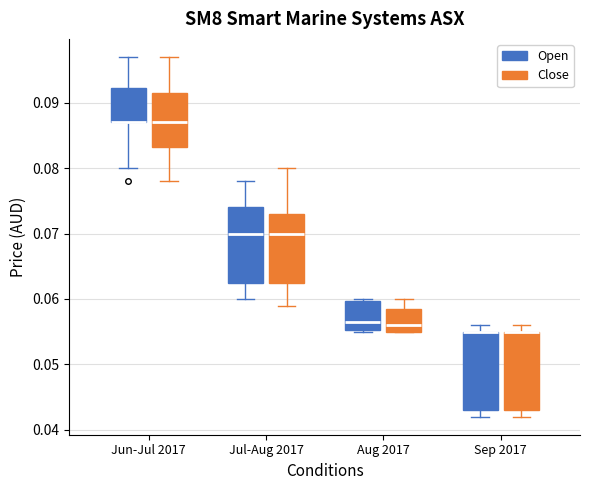

Reading left to right, read every box against the y-axis: the position of its median line, the range the box covers, and the ends of its whiskers. The values are not printed on the chart, so give them approximately, as read against the axis.

Jun-Jul 2017 (Open): median 0.087 (drawn on the box's lower edge), box 0.087 to 0.092, whiskers 0.080 to 0.097
Jun-Jul 2017 (Close): median 0.087, box 0.083 to 0.092, whiskers 0.078 to 0.097
Jul-Aug 2017 (Open): median 0.070, box 0.063 to 0.074, whiskers 0.060 to 0.078
Jul-Aug 2017 (Close): median 0.070, box 0.063 to 0.073, whiskers 0.059 to 0.080
Aug 2017 (Open): median 0.057, box 0.055 to 0.060, whiskers 0.055 to 0.060
Aug 2017 (Close): median 0.056, box 0.055 to 0.059, whiskers 0.055 to 0.060
Sep 2017 (Open): median 0.055 (drawn on the box's upper edge), box 0.043 to 0.055, whiskers 0.042 to 0.056
Sep 2017 (Close): median 0.055 (drawn on the box's upper edge), box 0.043 to 0.055, whiskers 0.042 to 0.056